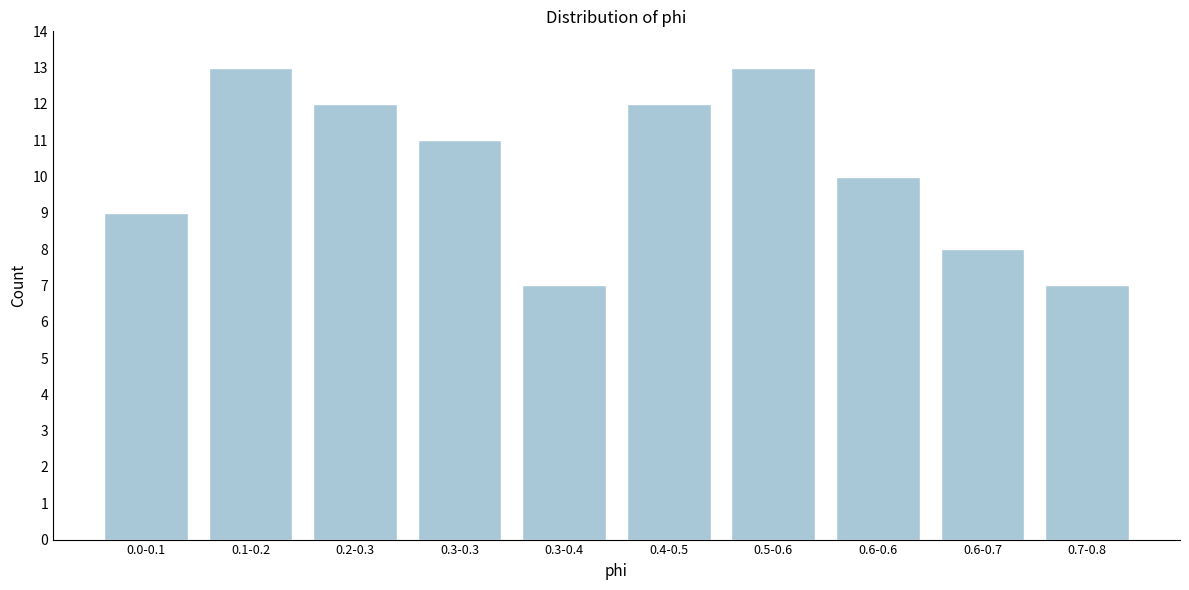

Reading right to left, what are all the values shown in this chart?

7	8	10	13	12	7	11	12	13	9